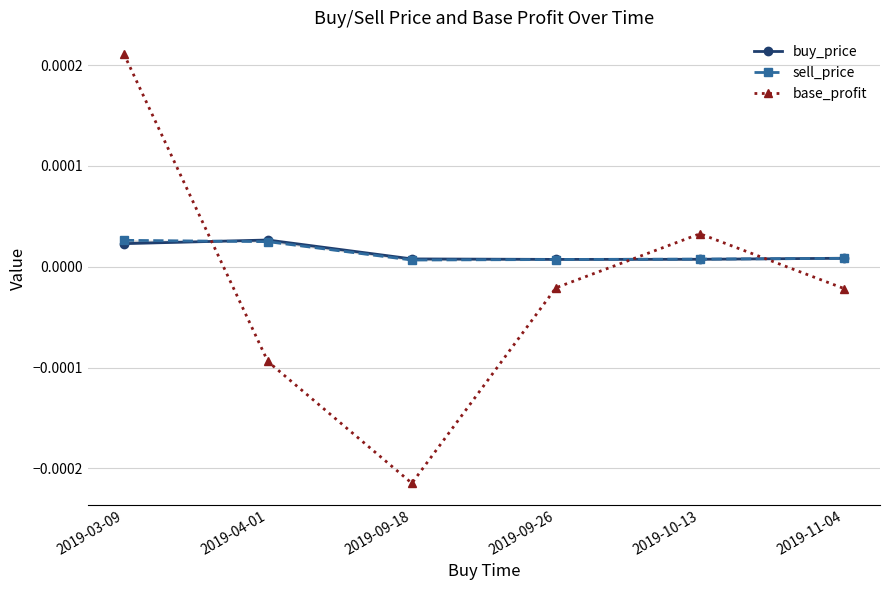

True or false: sell_price has more than 2 points higher than both neighbors.

False